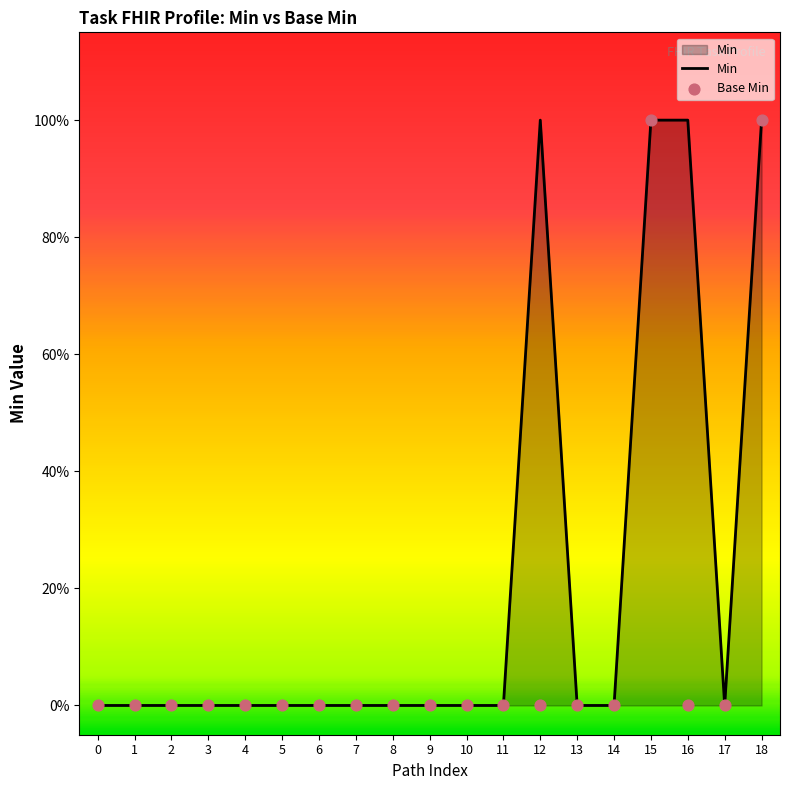

Is the value of Min at 1 greater than the value of Base Min at 15?

No